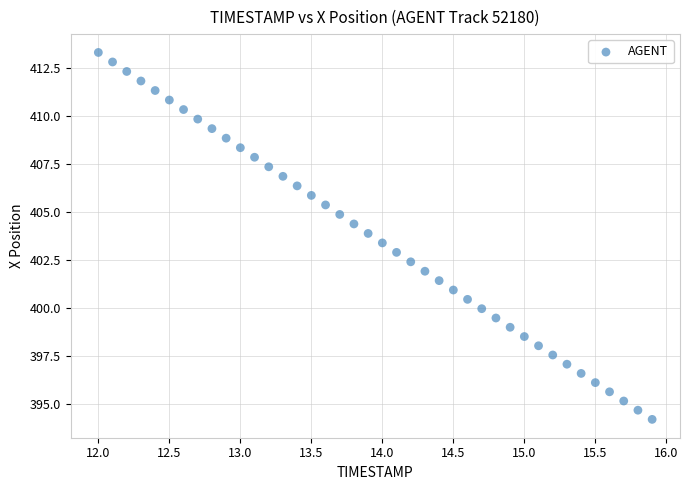

What is the range of X values (max minus min)?

3.9